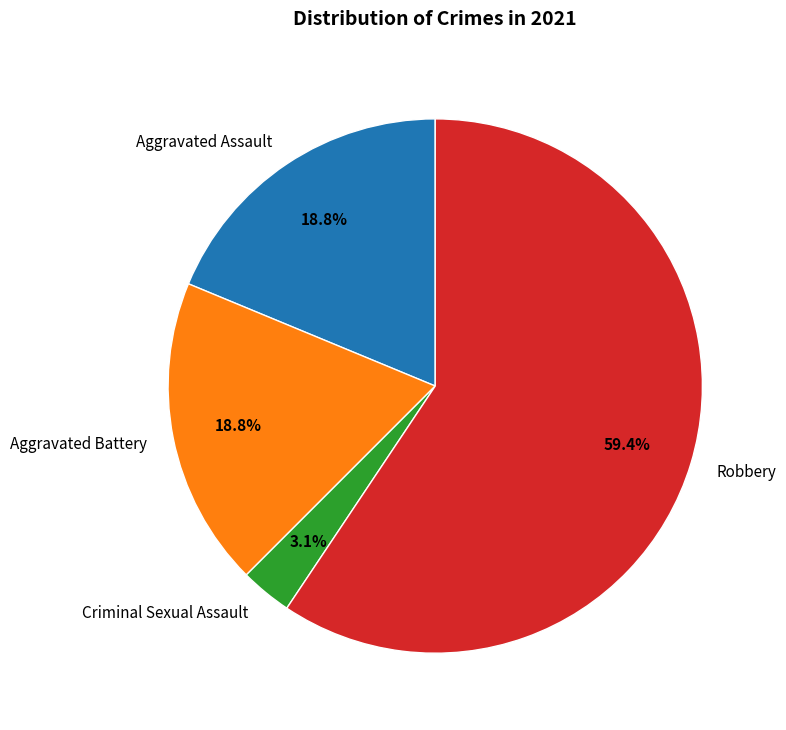

What percentage is the Aggravated Battery slice, to the nearest percent?

19%